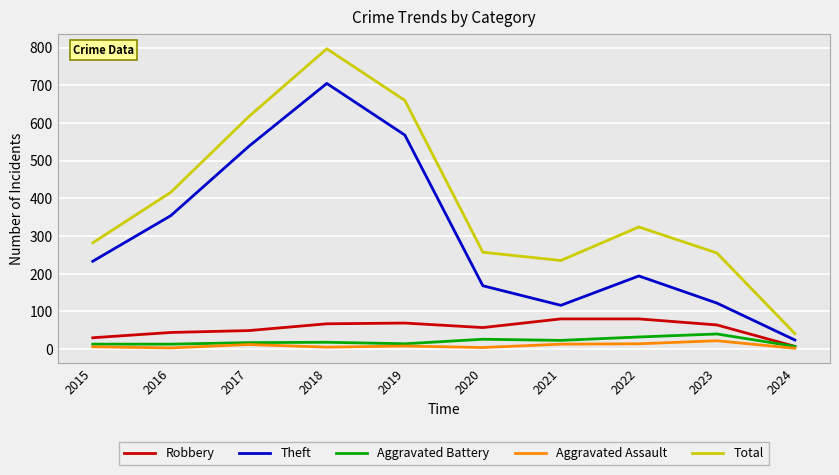

Where does the Total series first go above 324?

2016